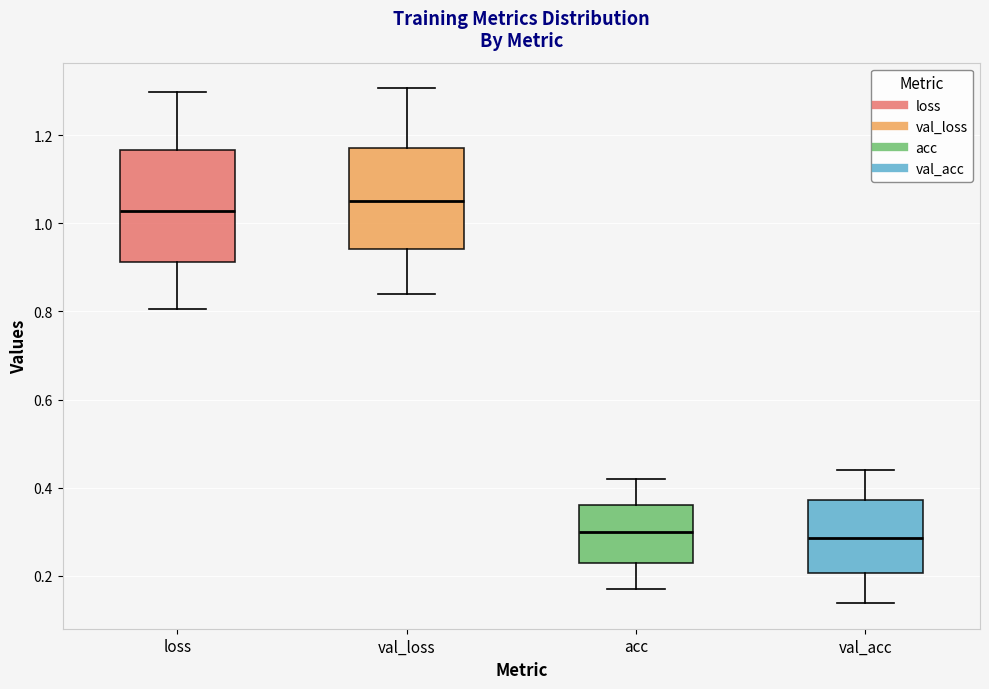

Reading left to right, read every box against the y-axis: the position of its median line, the range the box covers, and the ends of its whiskers. The values are not printed on the chart, so give them approximately, as read against the axis.

loss: median 1.02, box 0.92 to 1.16, whiskers 0.80 to 1.30
val_loss: median 1.06, box 0.94 to 1.18, whiskers 0.84 to 1.30
acc: median 0.30, box 0.22 to 0.36, whiskers 0.16 to 0.42
val_acc: median 0.28, box 0.20 to 0.38, whiskers 0.14 to 0.44